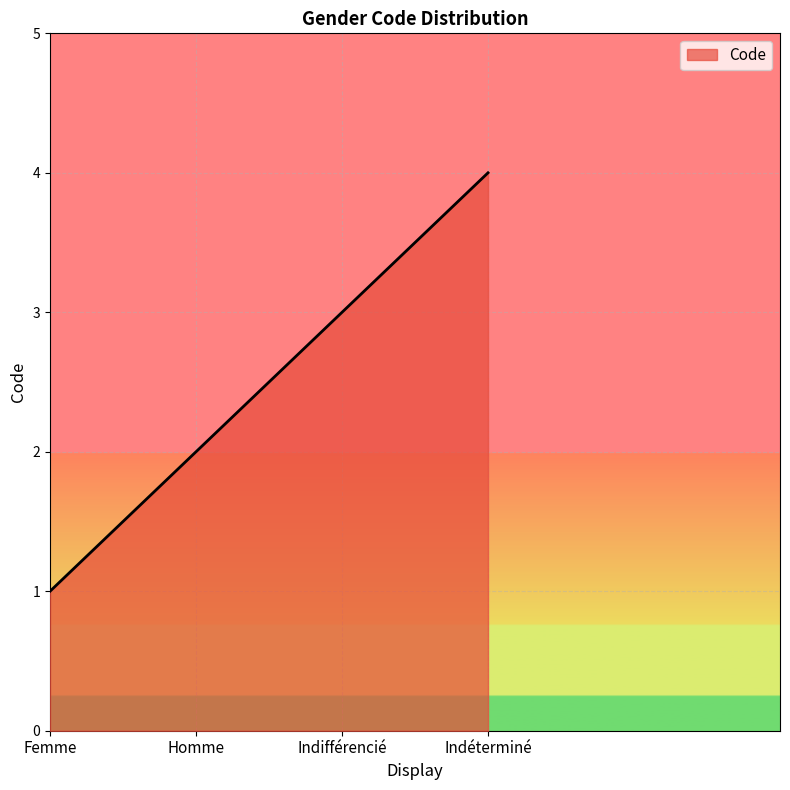

What is the sum of all values?

10